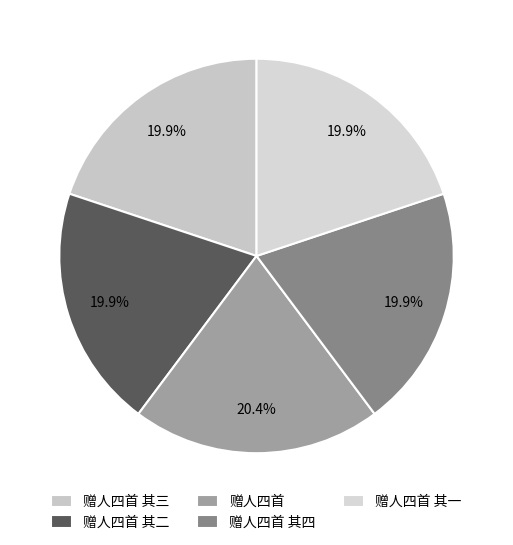

Which slice is the smallest?

赠人四首 其一